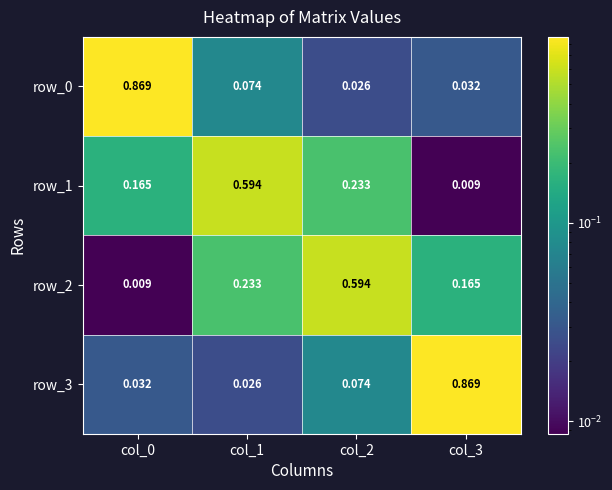

At how many categories does at least one series exceed 0?

4